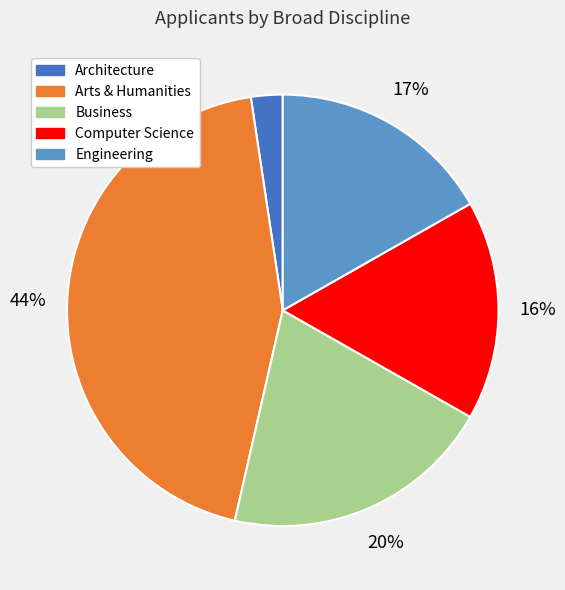

Is there a majority slice in this chart?

No